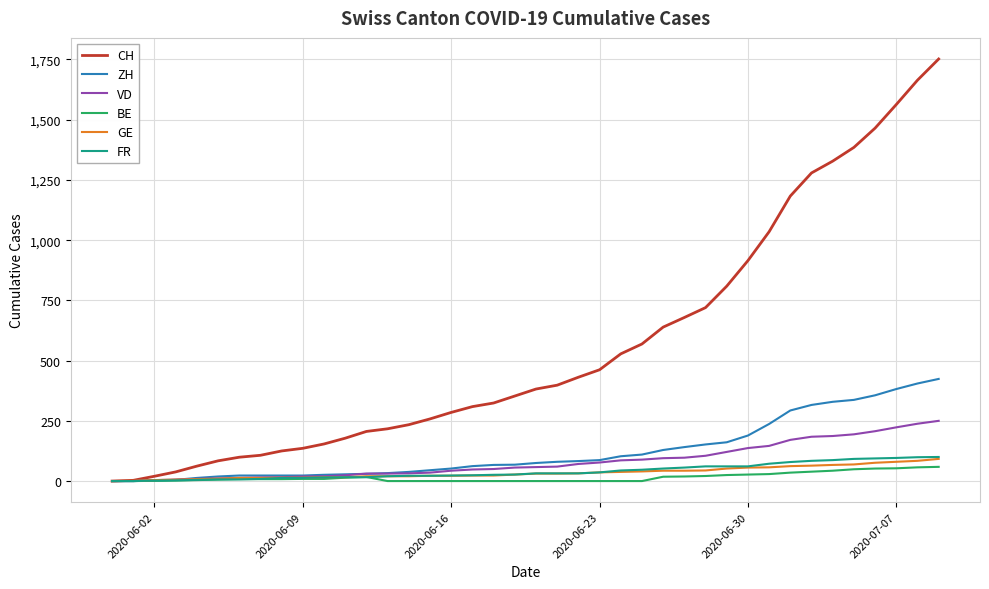

What is the average value of the CH series?

559